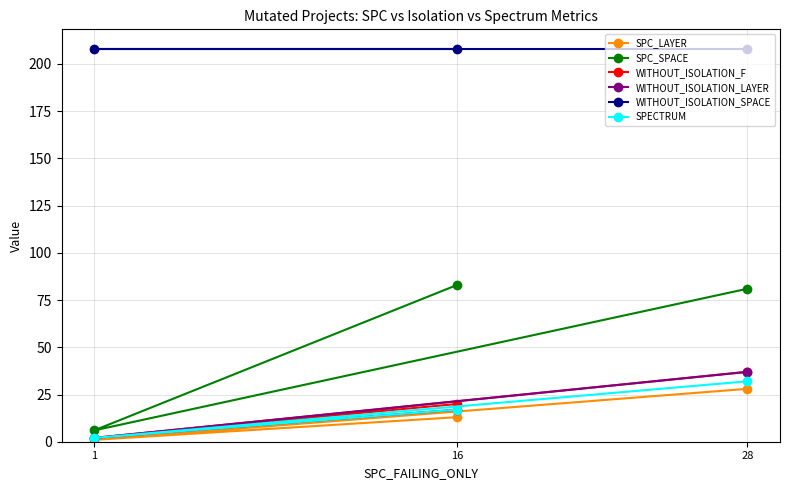

How many SPECTRUM values are between 2 and 32?

3